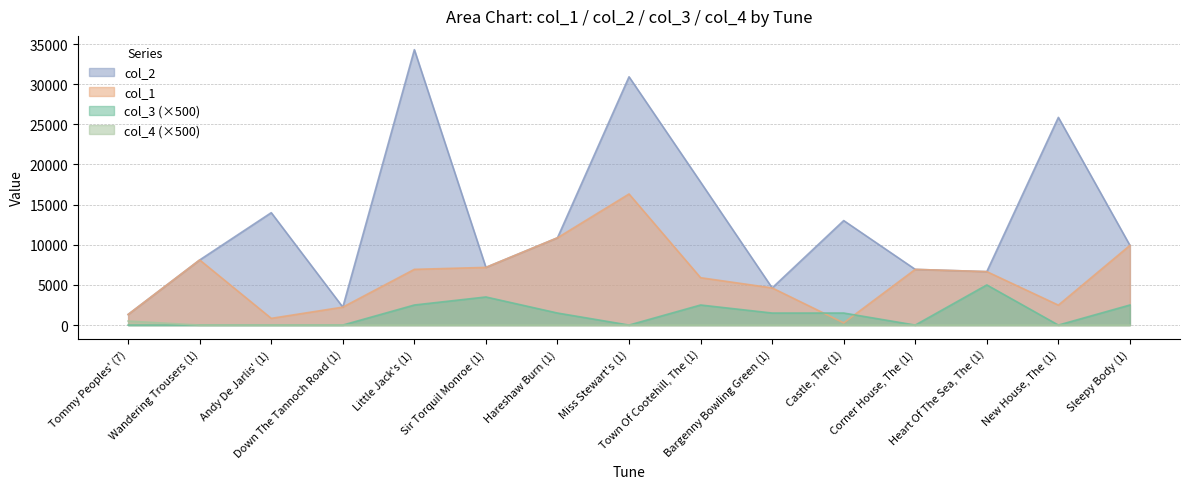

Does the chart display data point markers on the line(s)?

No